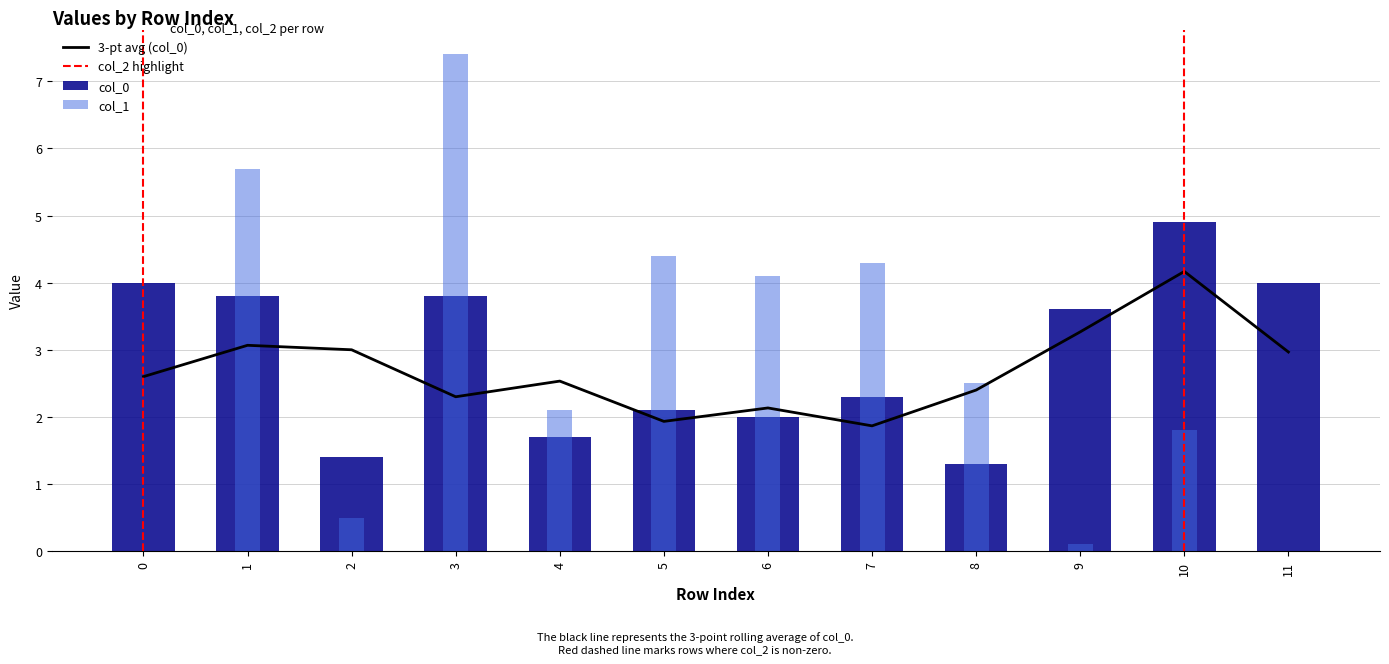

Does the chart contain stacked bars?

No